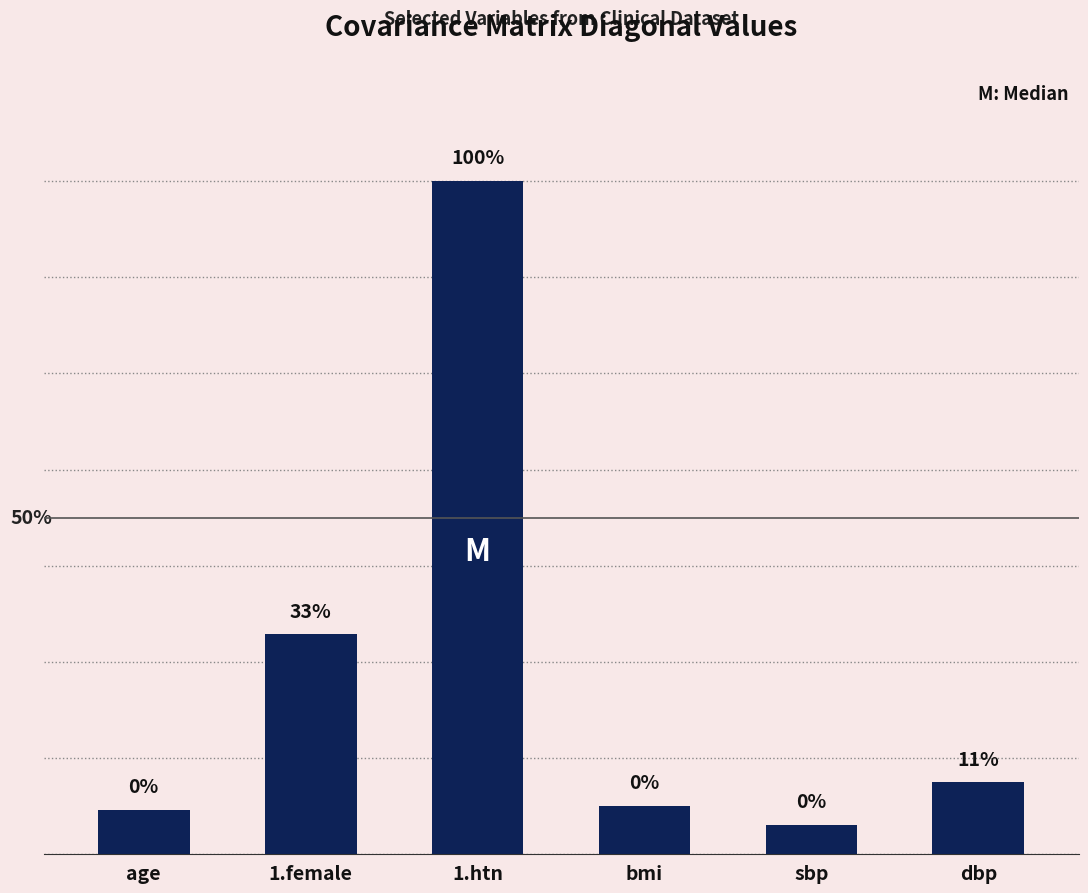

Rank the categories by value from highest to lowest.

1.htn, 1.female, dbp, bmi, age, sbp